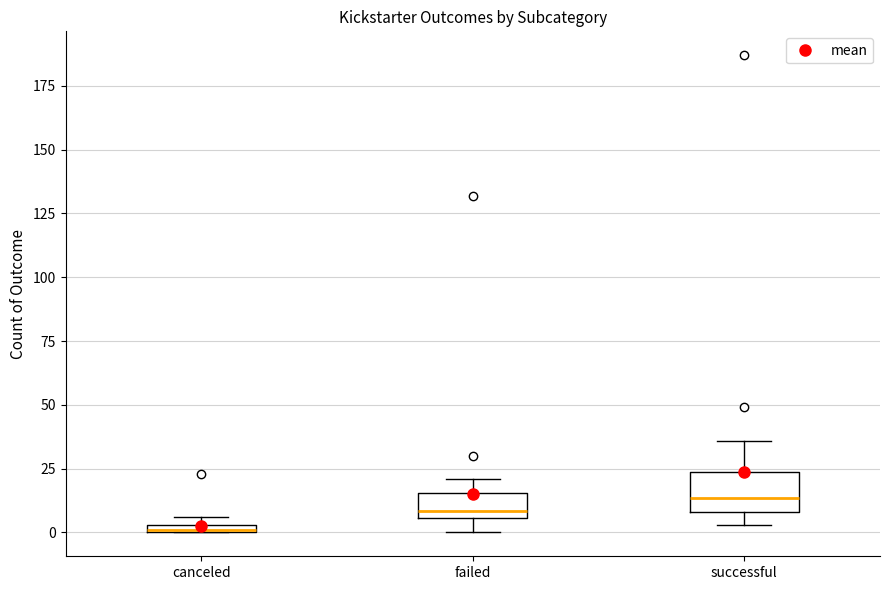

Where is the lower edge of the box for canceled on the y-axis? The values are not printed on the chart, so give them approximately, as read against the axis.

0